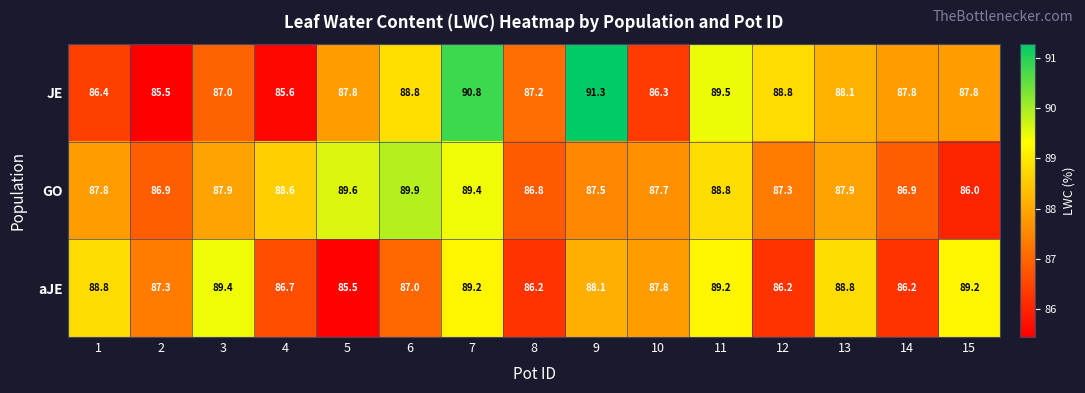

How many distinct data groups are displayed?

3